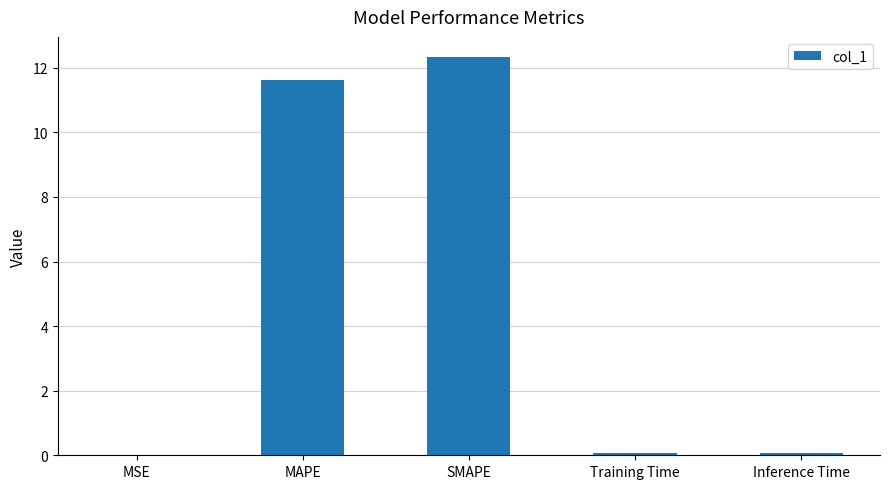

What is the sum of all values?

24.1